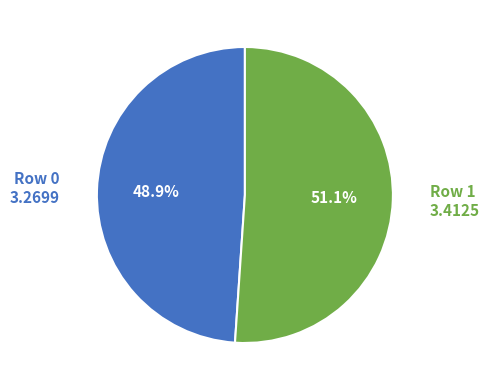

Is there any slice that represents more than half of the pie?

Yes